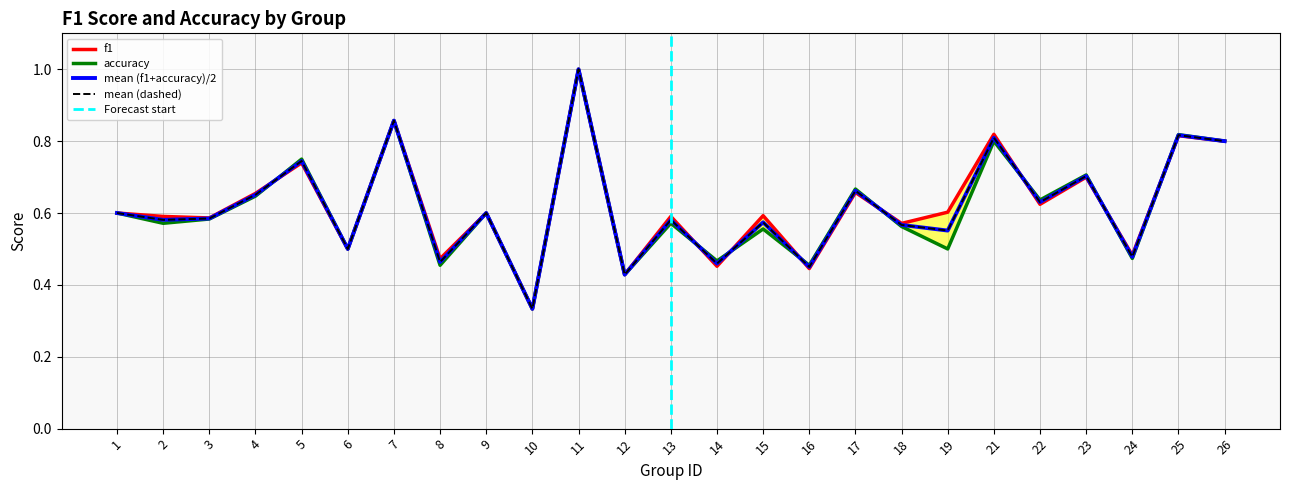

At 13, list the series in order from largest to smallest.

f1, accuracy